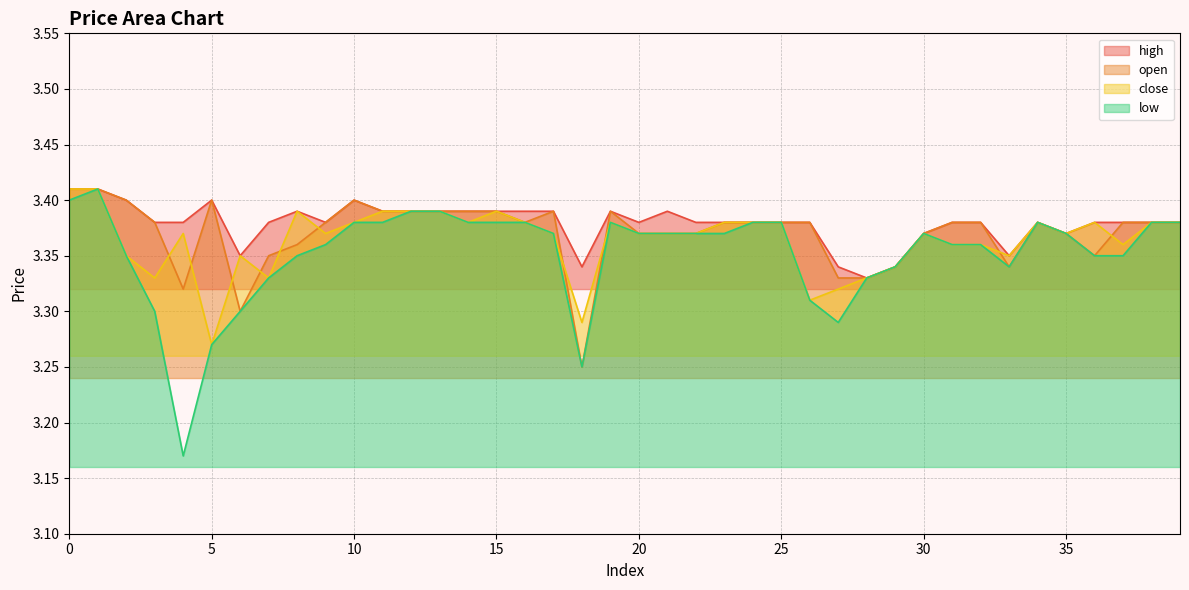

What is the difference between the maximum and second lowest values in the low series?

0.2